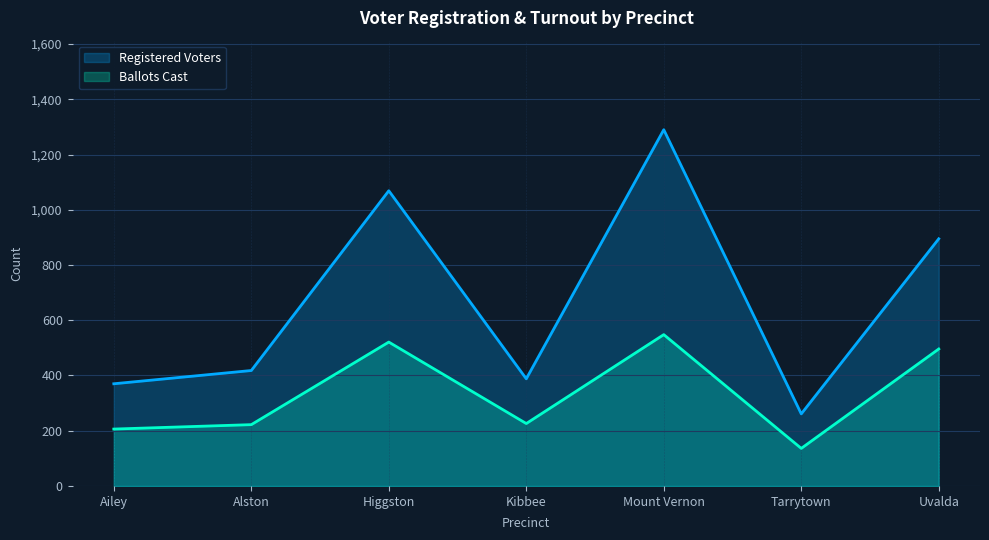

In Ballots Cast, how many points are lower than both neighbors (excluding endpoints)?

2